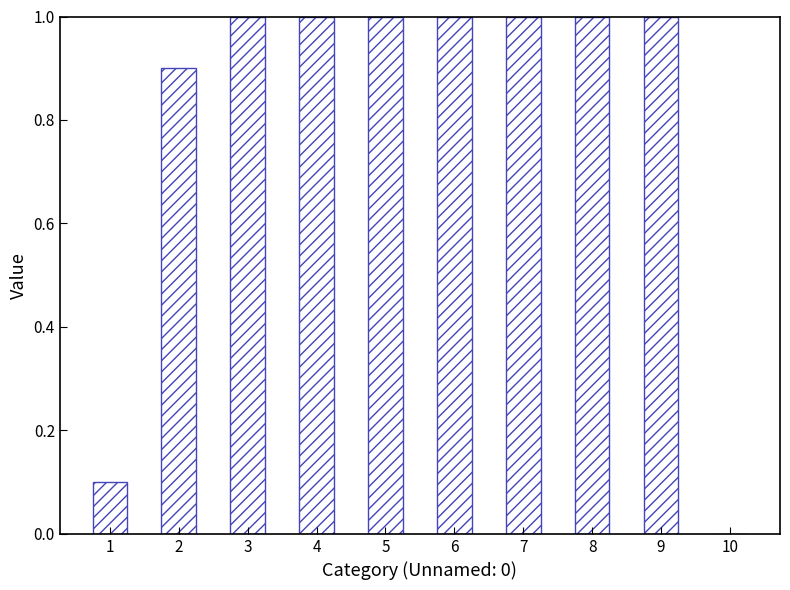

At which label is the value closest to 0?

10